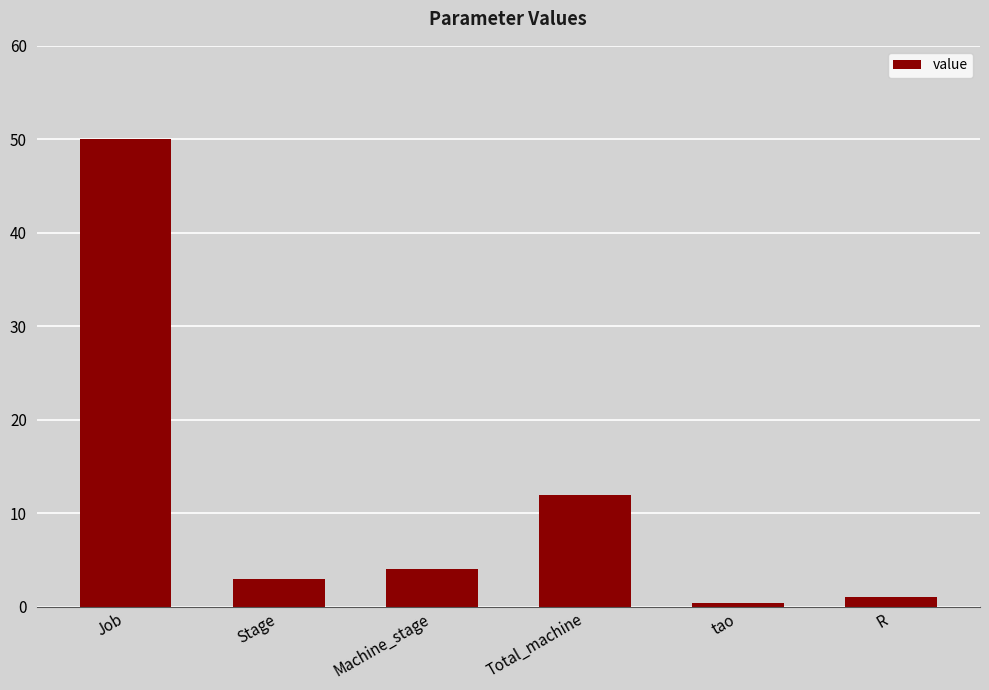

What is the change in value from Job to tao?

-49.6